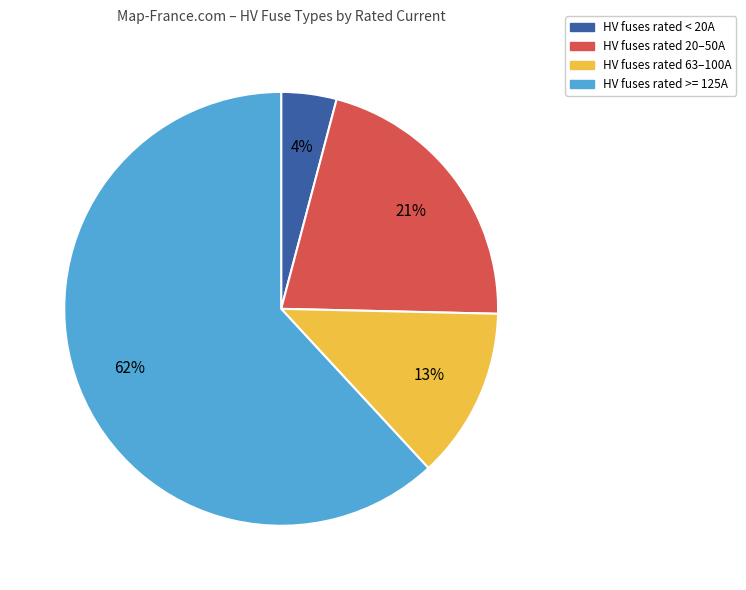

Is there a majority slice in this chart?

Yes